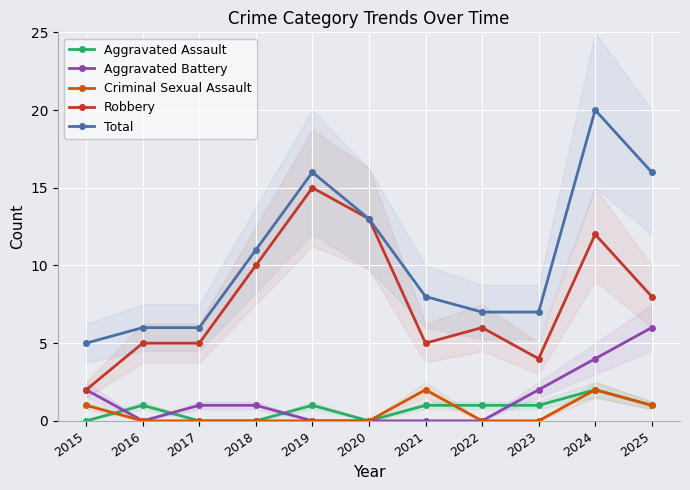

What value does the Aggravated Battery series have at 2015?

2